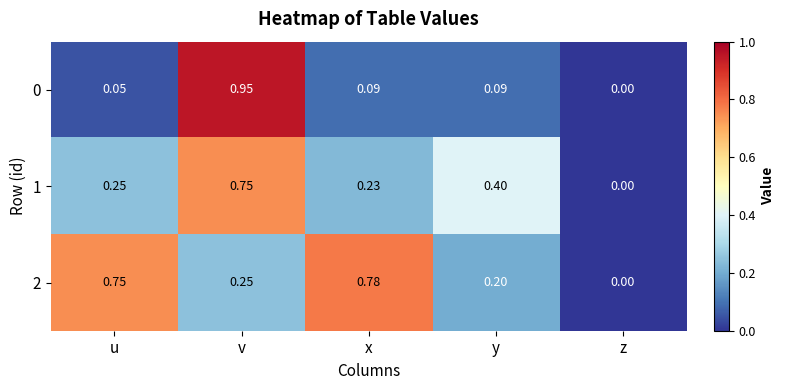

Is the value of 0 at y greater than the value of 1 at u?

No